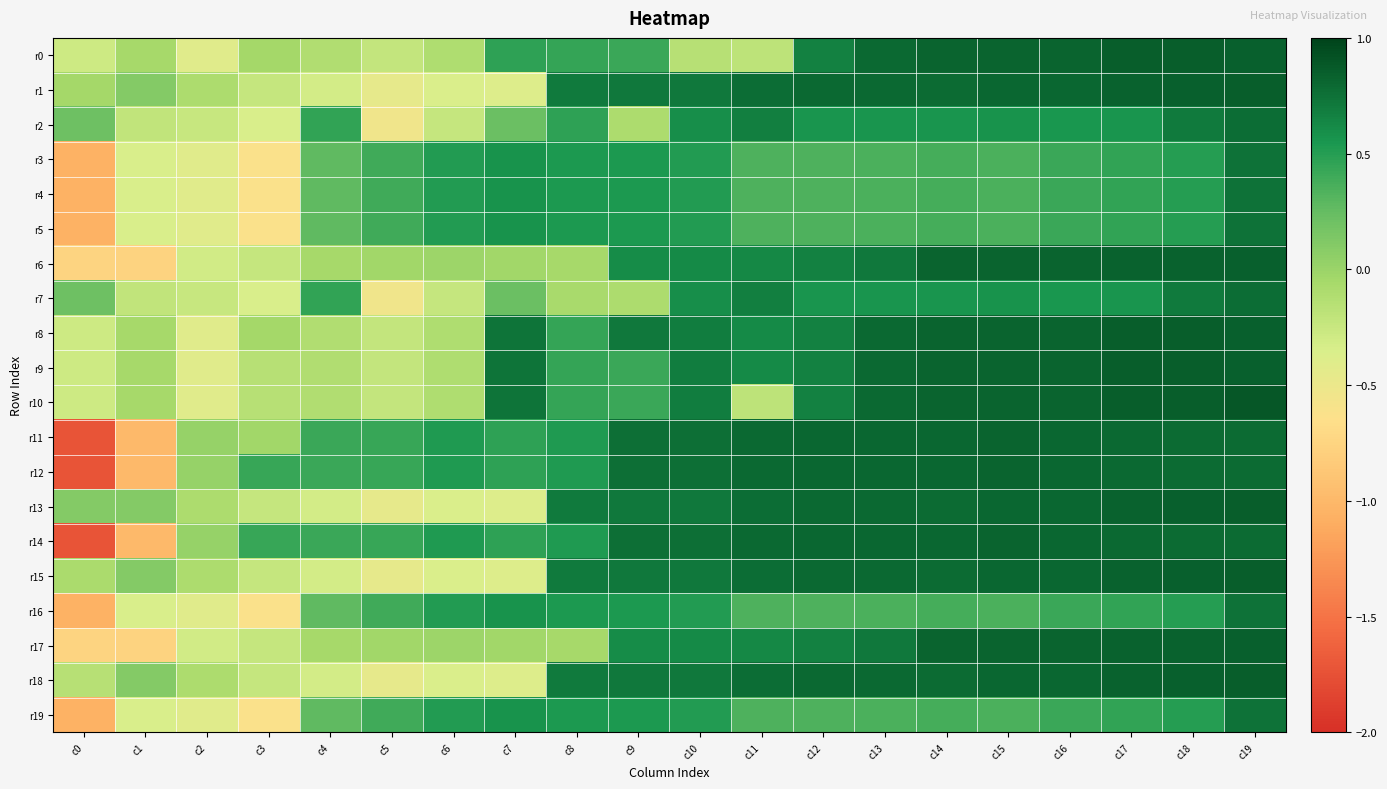

How many distinct data groups are displayed?

20